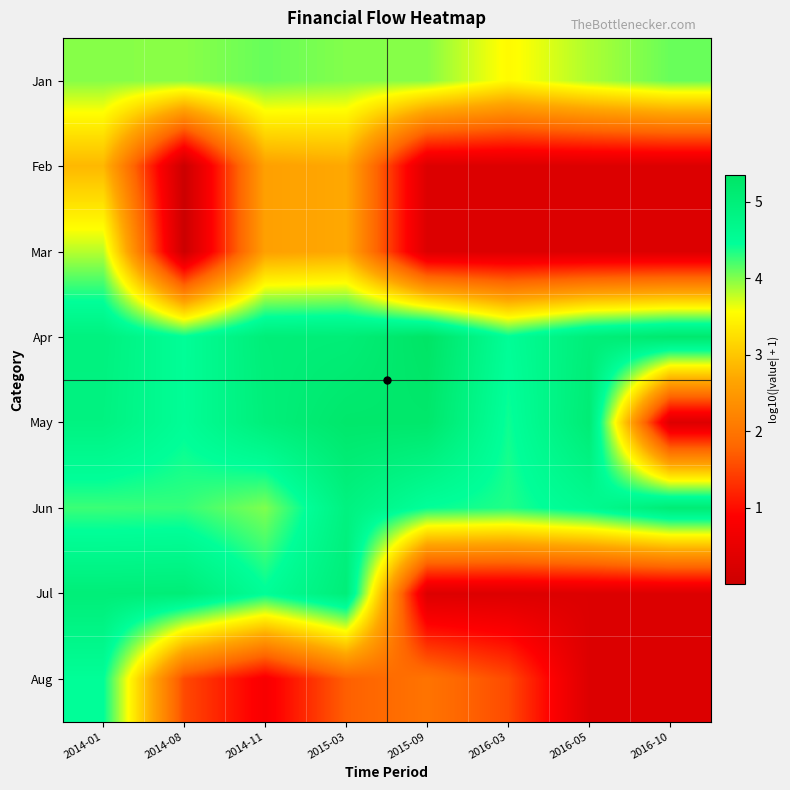

How many series are shown in this chart?

8